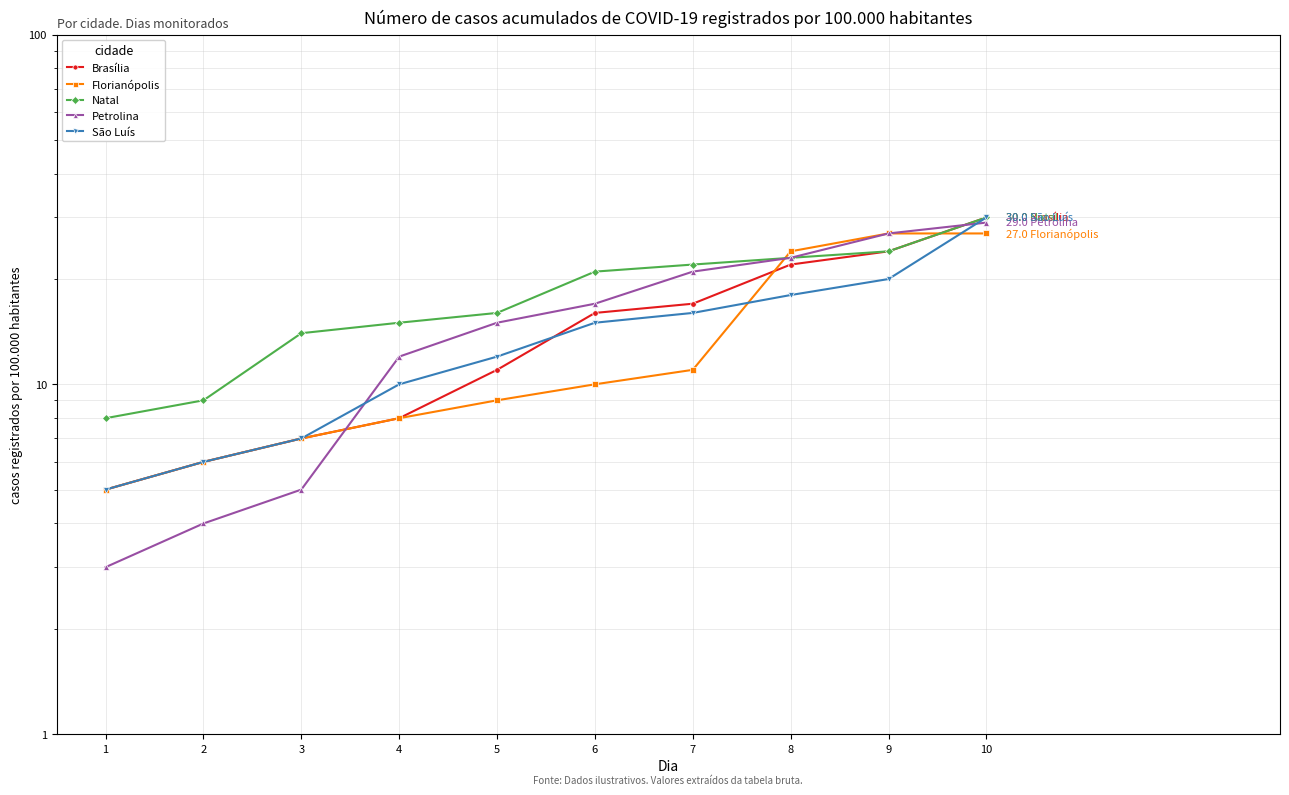

How many times do Florianópolis and São Luís cross each other?

2